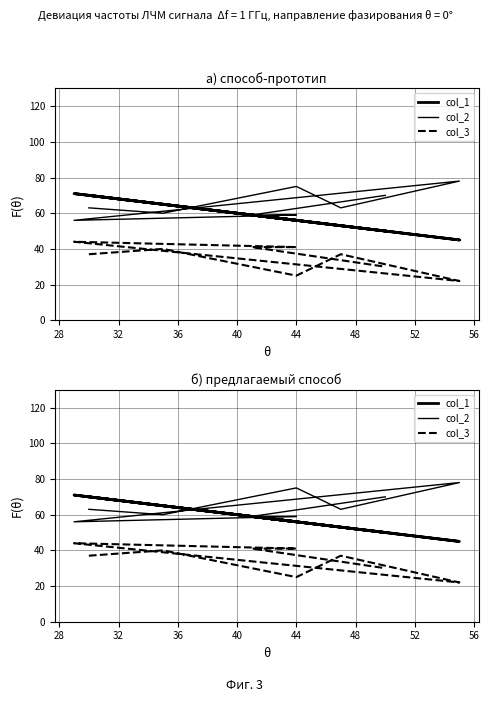

What is the value of the col_2 point at the 4th from the left?

63